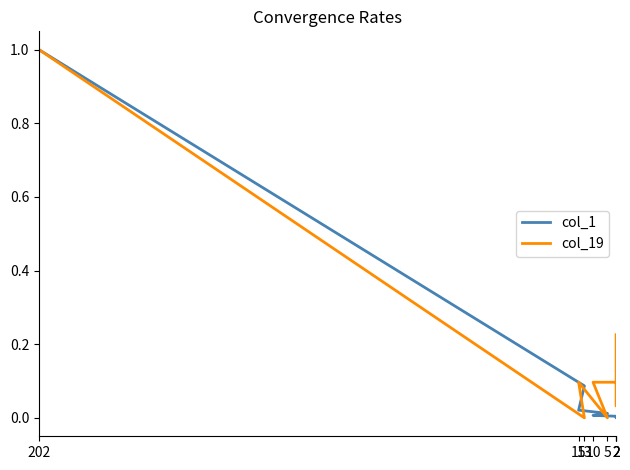

Which series has the largest total across all categories?

col_19